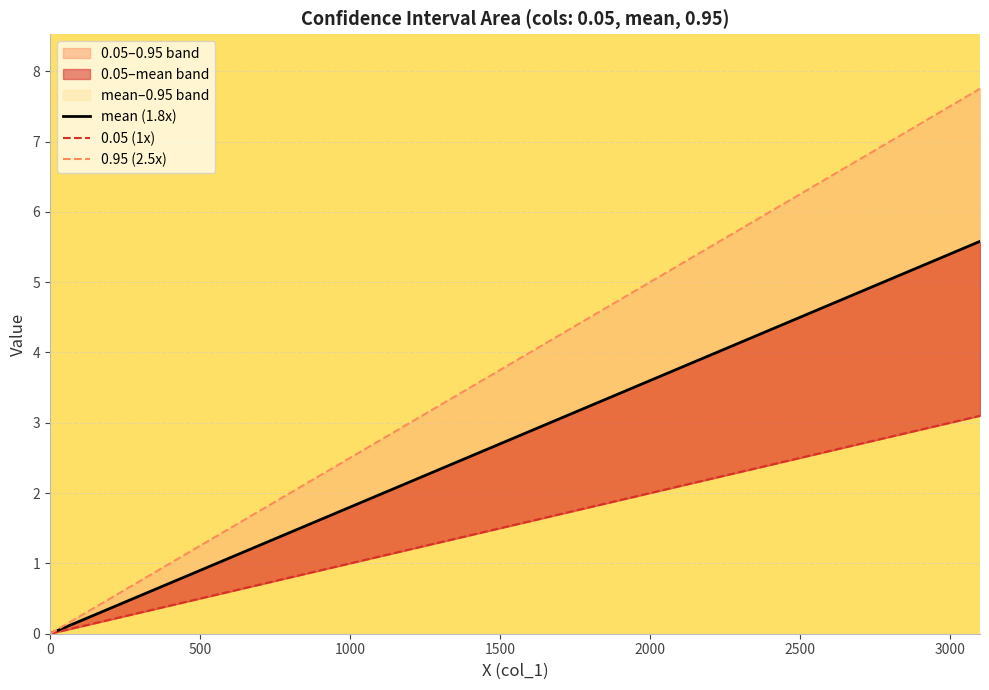

What is the value of the 0.95 (2.5x) point at the 16th from the left?

3.8